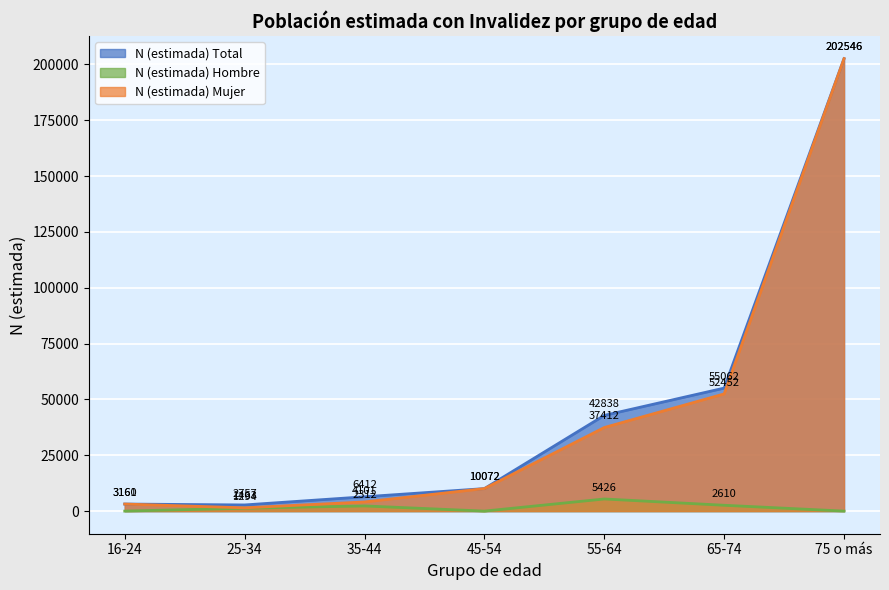

What is the average value of the N (estimada) Total series?

46121